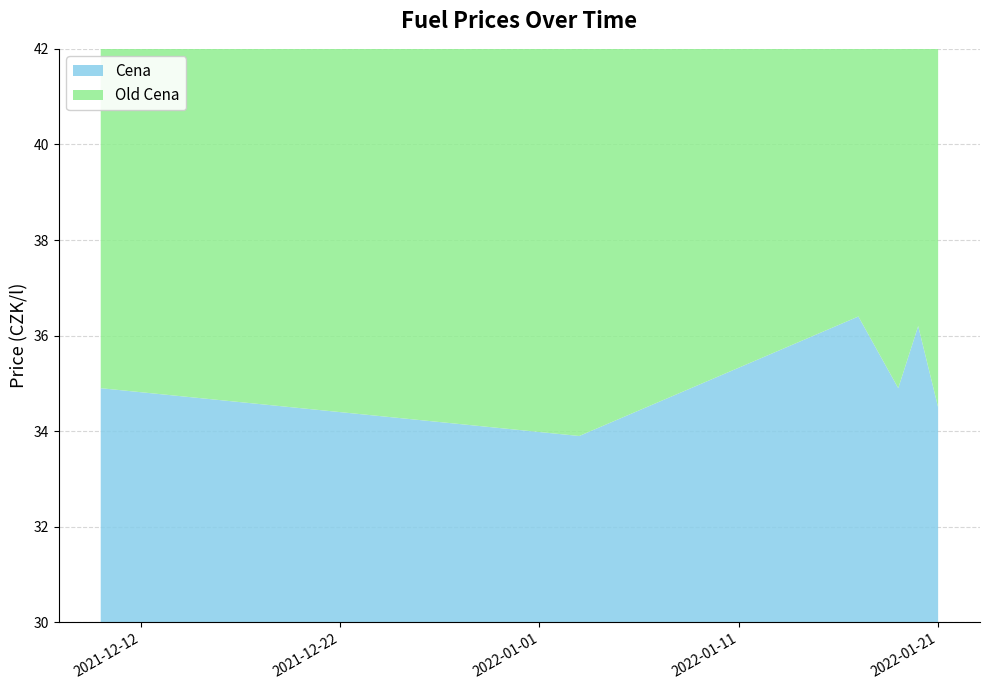

Reading right to left, transcribe all the data shown in this chart.

Cena: 2022-01-21=34.5	2022-01-20=36.2	2022-01-19=34.9	2022-01-17=36.4	2022-01-03=33.9	2021-12-10=34.9
Old Cena: 2022-01-21=33.9	2022-01-20=35.9	2022-01-19=34.5	2022-01-17=36.2	2022-01-03=34.5	2021-12-10=36.5